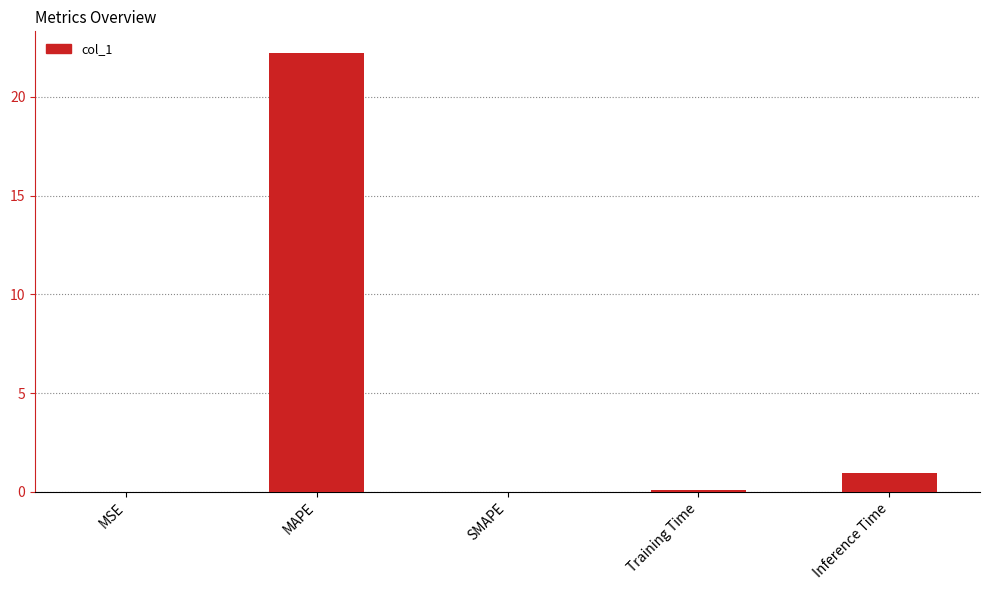

Count the number of categories in the chart.

5